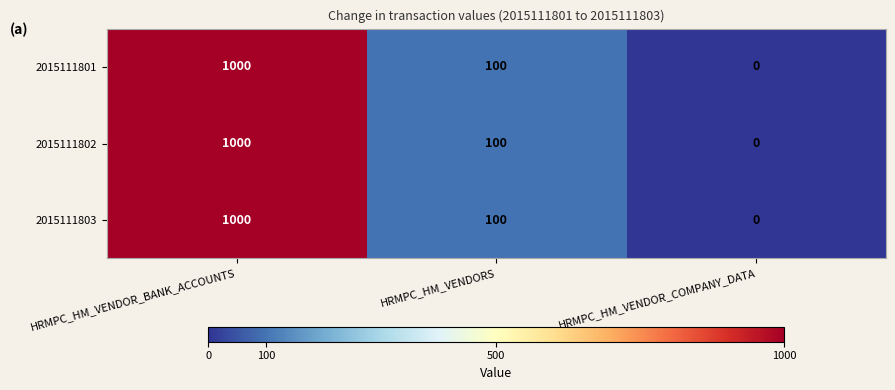

Is the value of 2015111802 at HRMPC_HM_VENDORS greater than the value of 2015111803 at HRMPC_HM_VENDOR_COMPANY_DATA?

Yes